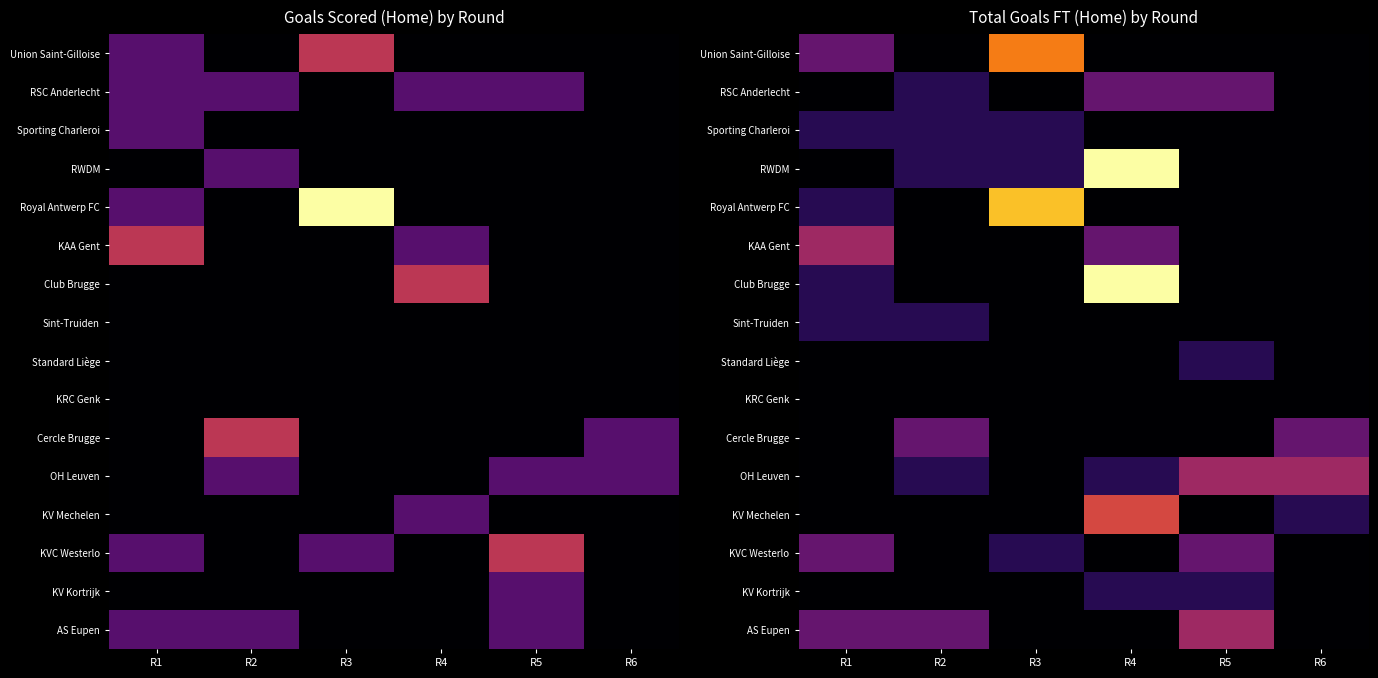

Count the number of categories in the chart.

6